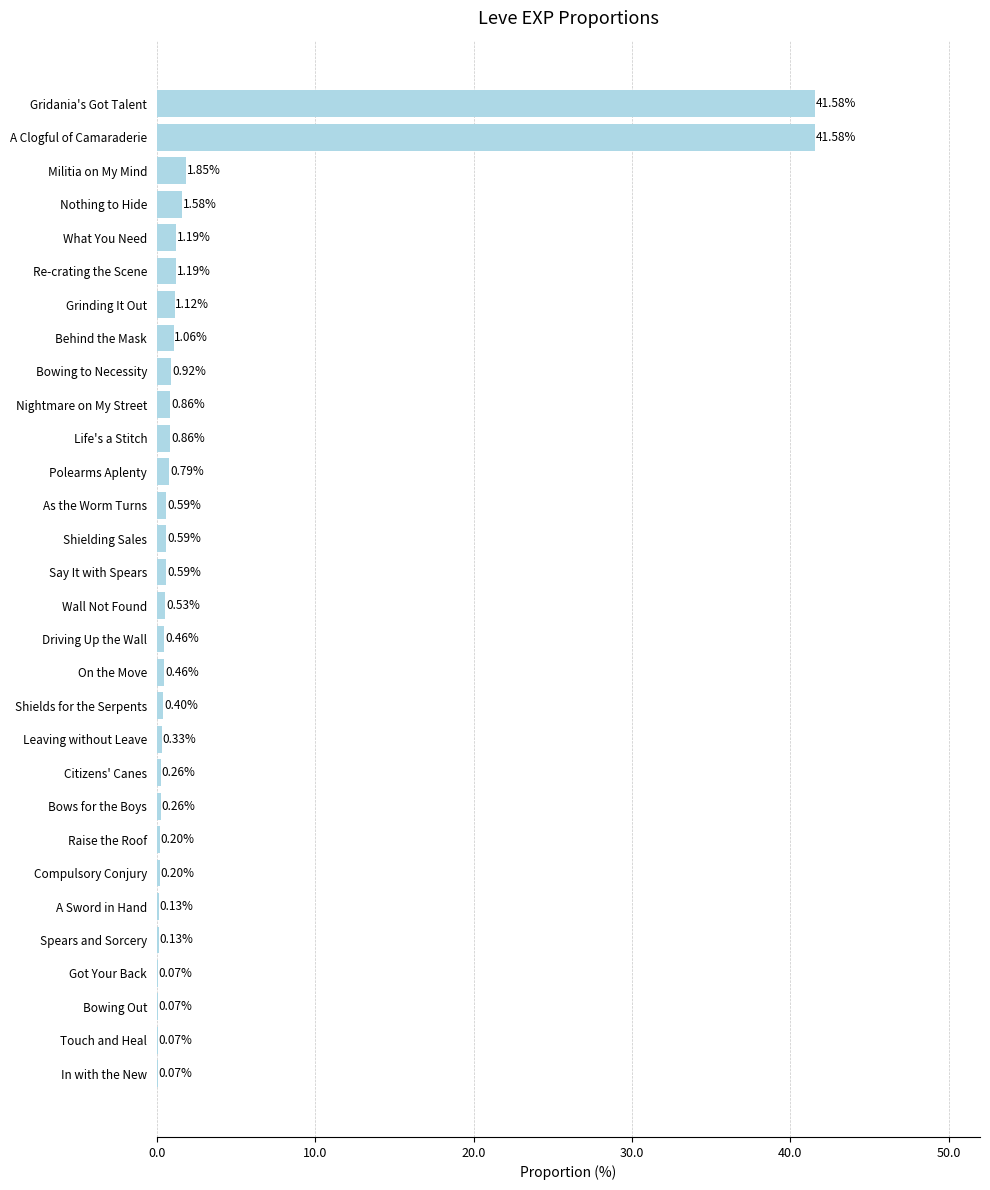

What is the sum of all values?

100.0